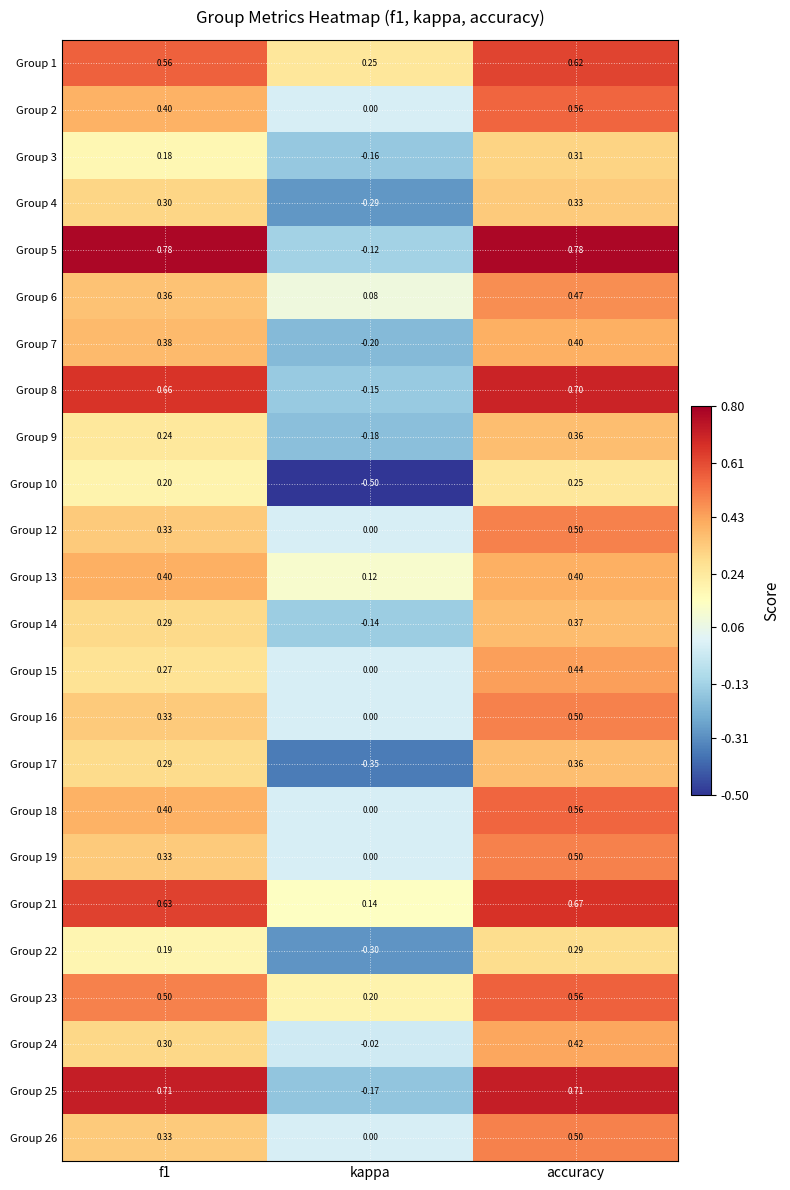

Is the value of Group 25 at f1 greater than the value of Group 18 at f1?

Yes